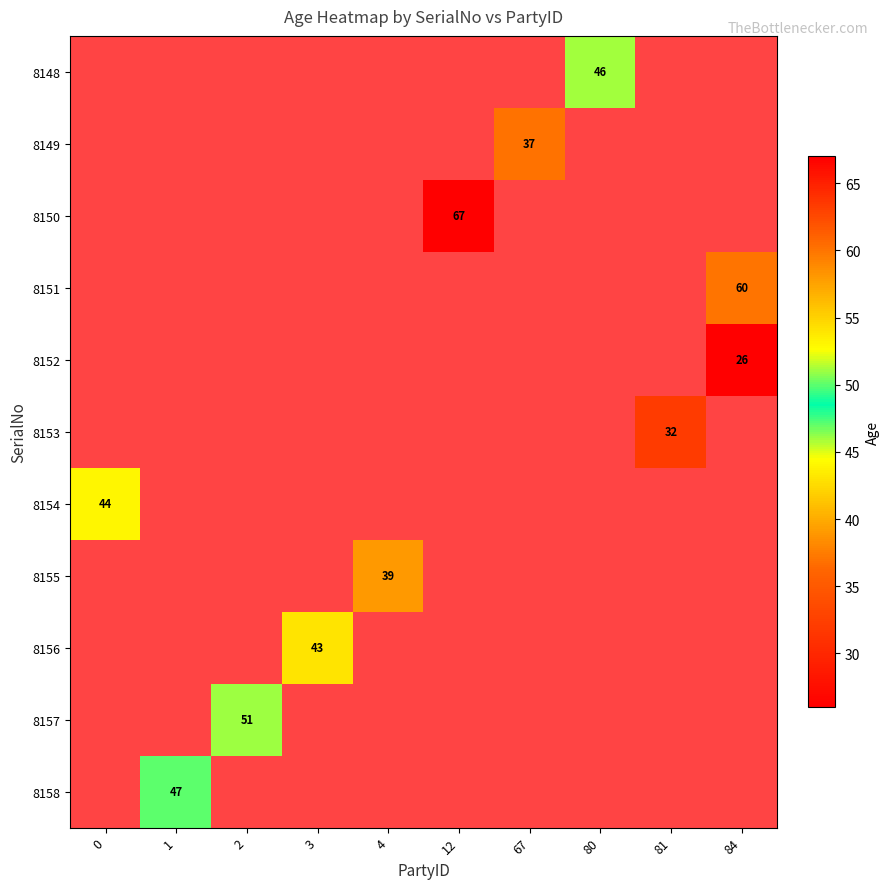

Count the number of categories in the chart.

10